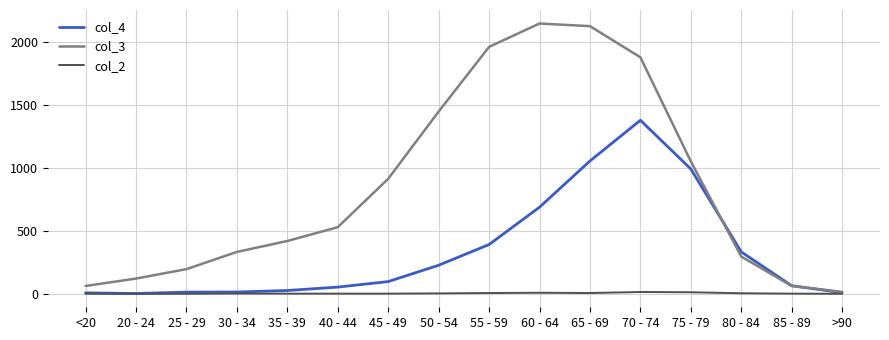

The value of col_4 at 85 - 89 is 64. True or false?

True